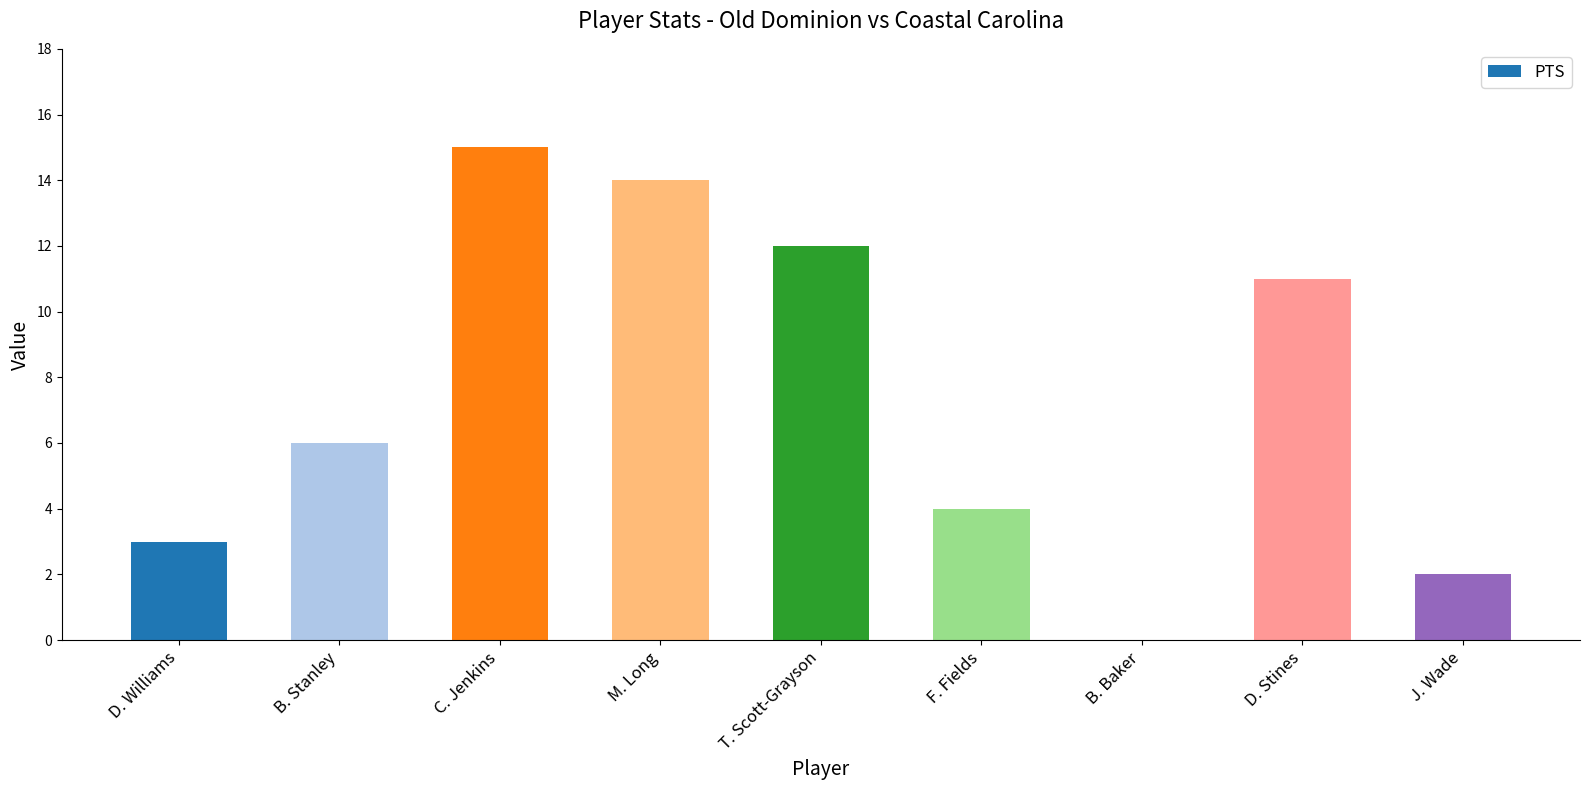

What is the difference between the values at D. Stines and J. Wade?

9